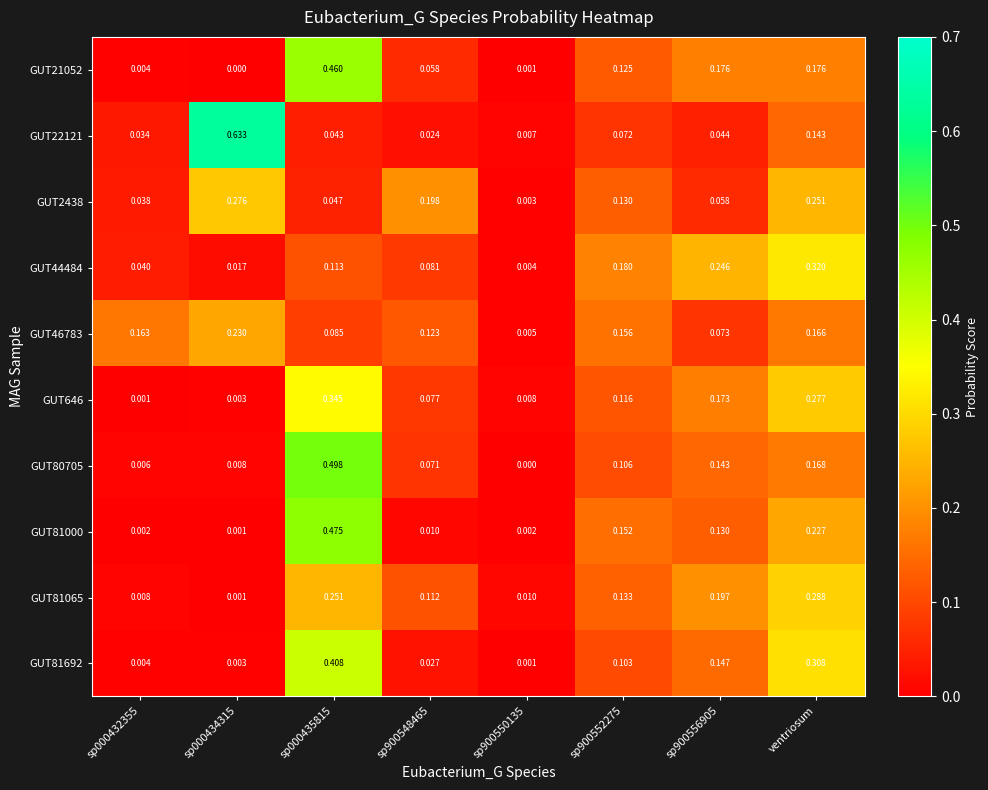

Is the value of GUT81000 at sp000434315 greater than the value of GUT46783 at sp900556905?

No